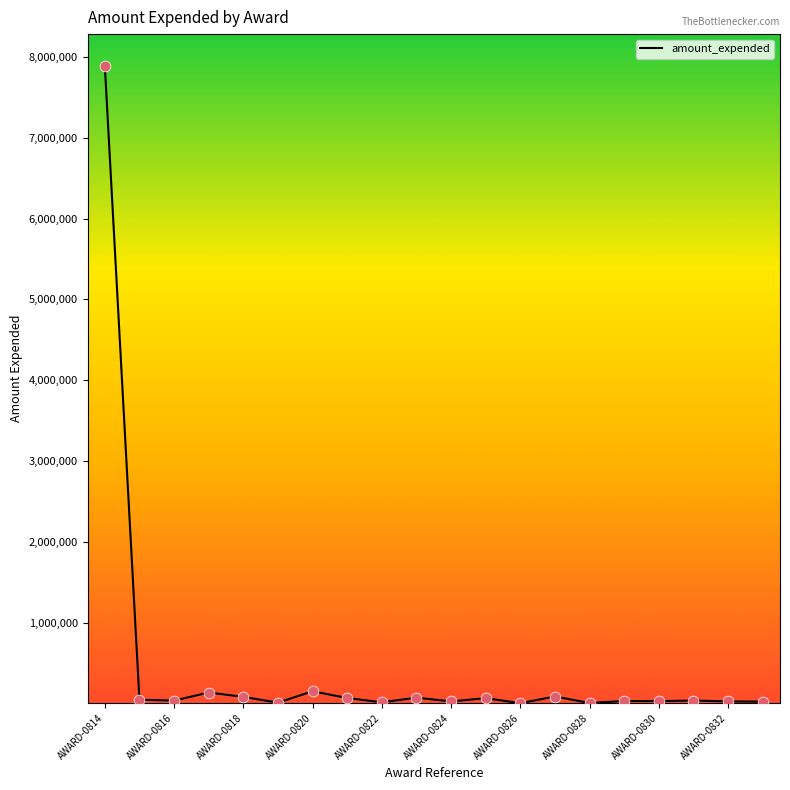

What is the greatest value displayed?

7887541